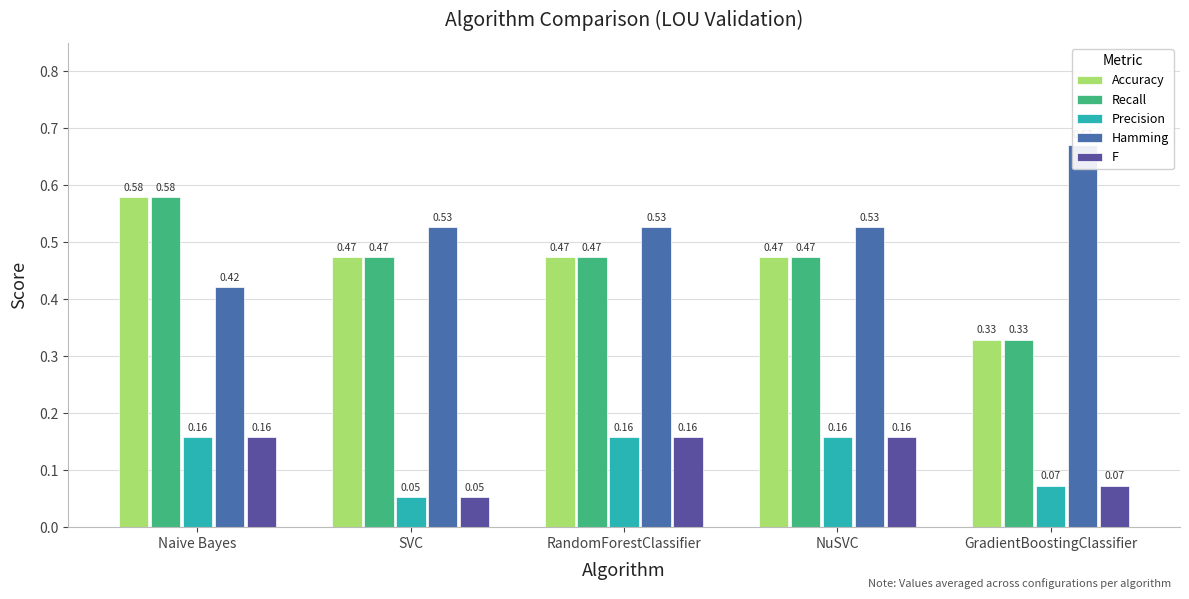

What is the label of the 5th bar from the right?

Naive Bayes